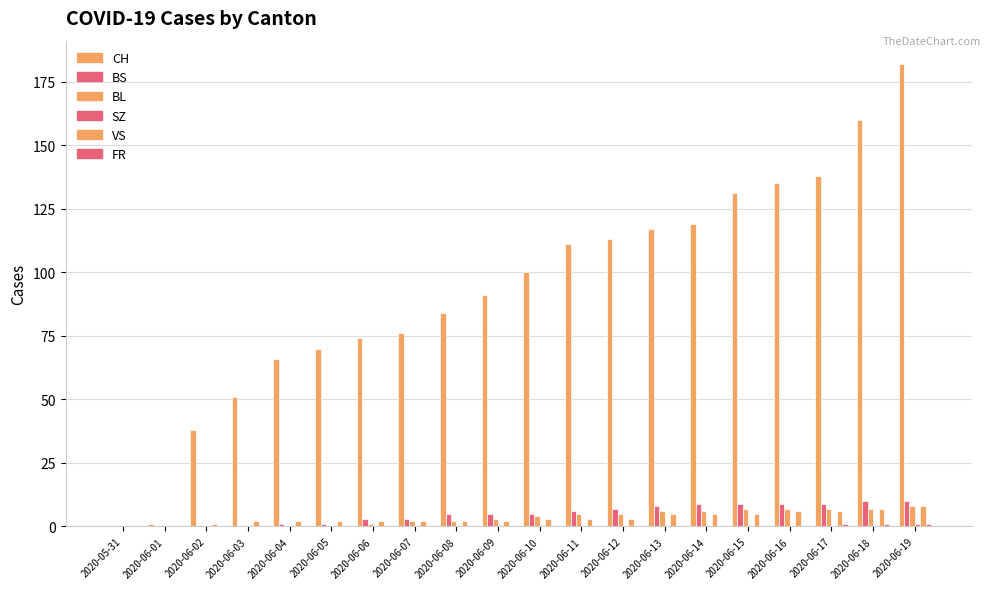

Does the chart contain stacked bars?

No